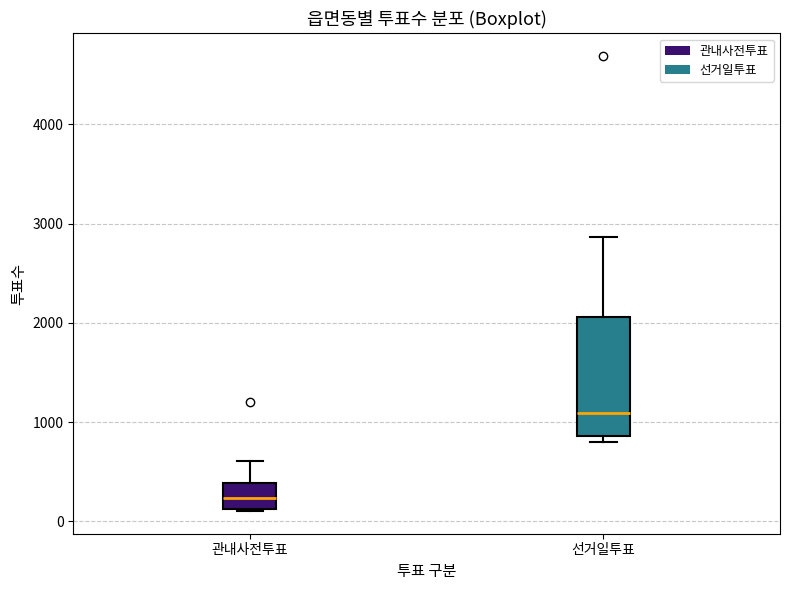

Where is the upper edge of the box for 선거일투표 on the y-axis? The values are not printed on the chart, so give them approximately, as read against the axis.

2100